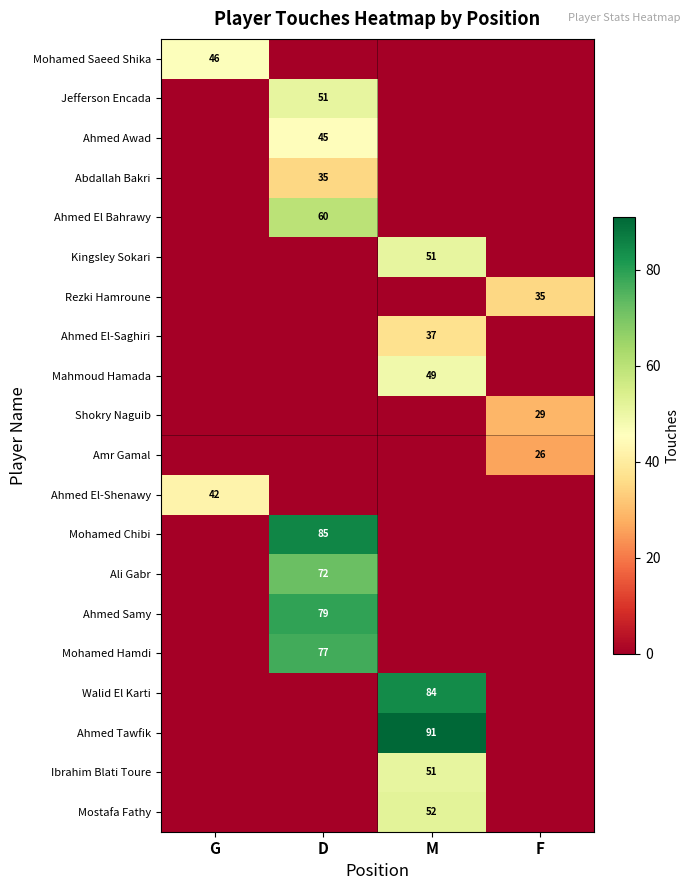

The value of Mohamed Hamdi at D is 38. True or false?

False